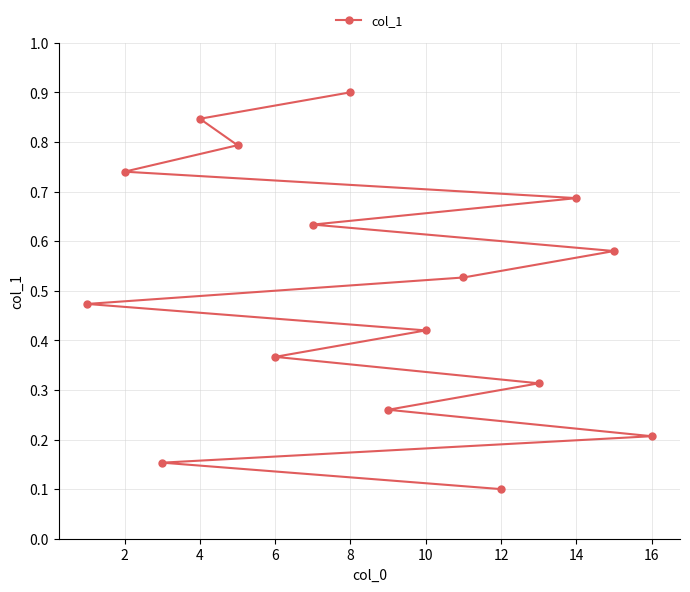

Count the values in the range 0 to 1.

16